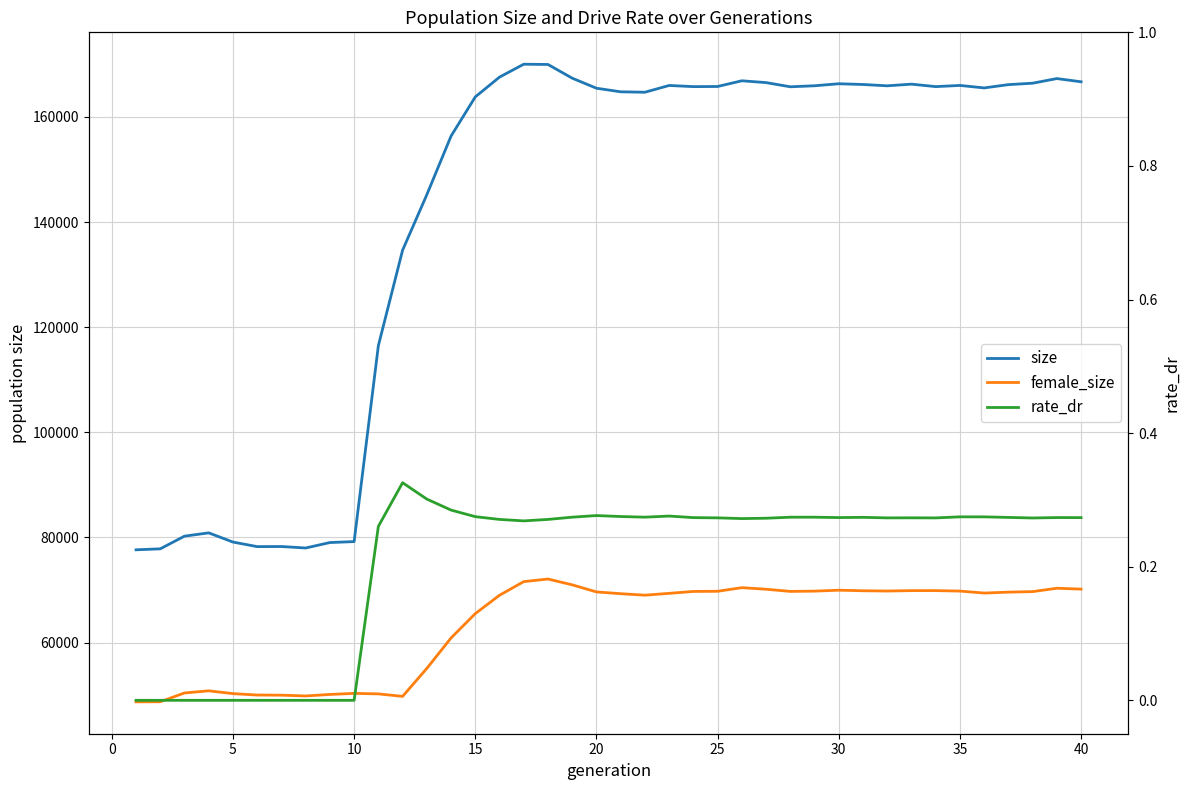

What is the difference between the maximum and minimum values in the rate_dr series?

0.3